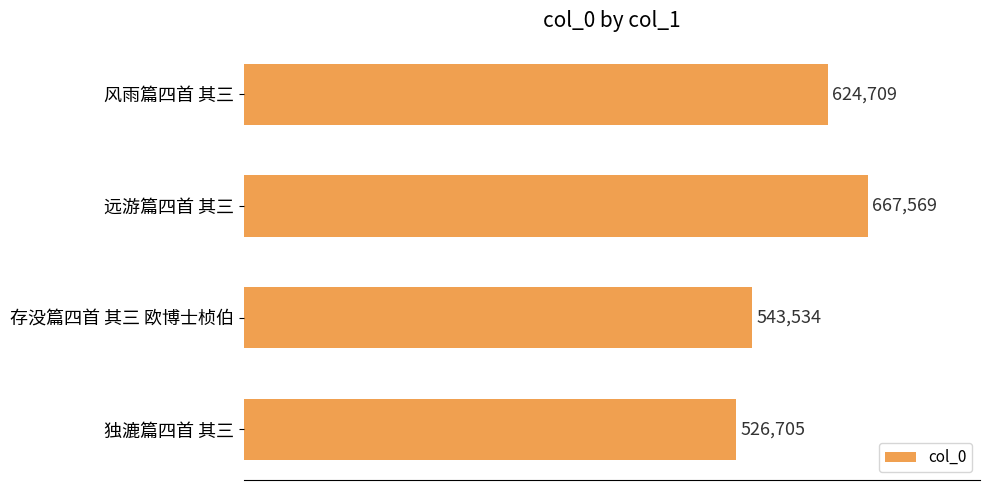

Rank the categories by value from lowest to highest.

独漉篇四首 其三, 存没篇四首 其三 欧博士桢伯, 风雨篇四首 其三, 远游篇四首 其三